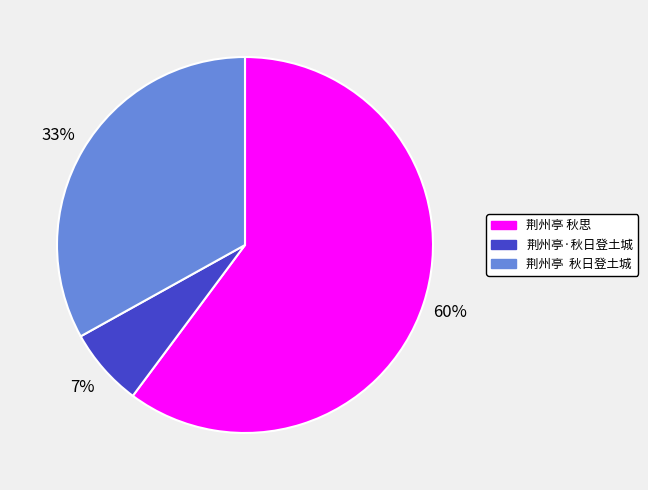

To the nearest percent, what is the difference between the largest and smallest slice percentages?

53%